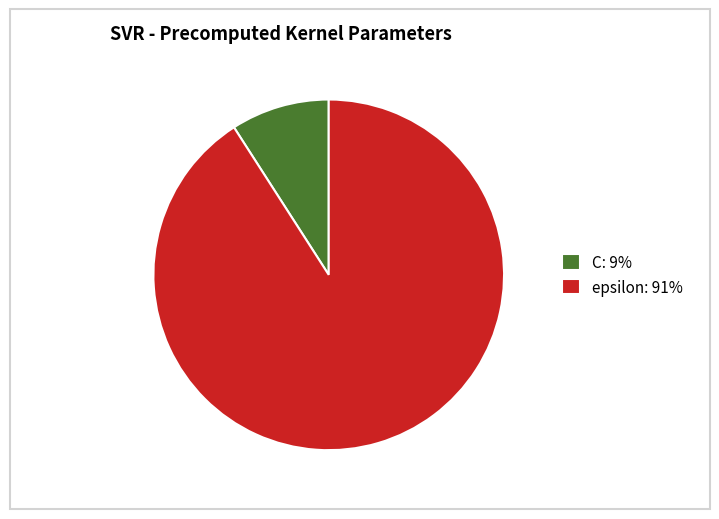

Is C: 9% the majority of the pie?

No